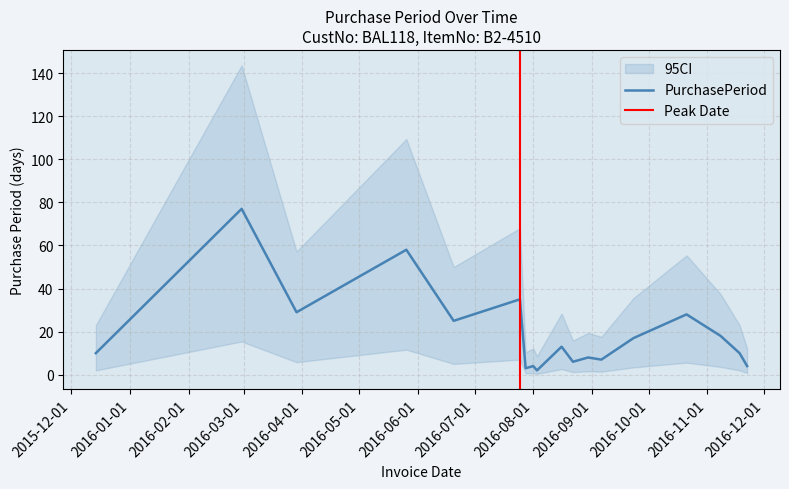

What is the difference between the values at 2016-07-25 and 2016-08-30?

27